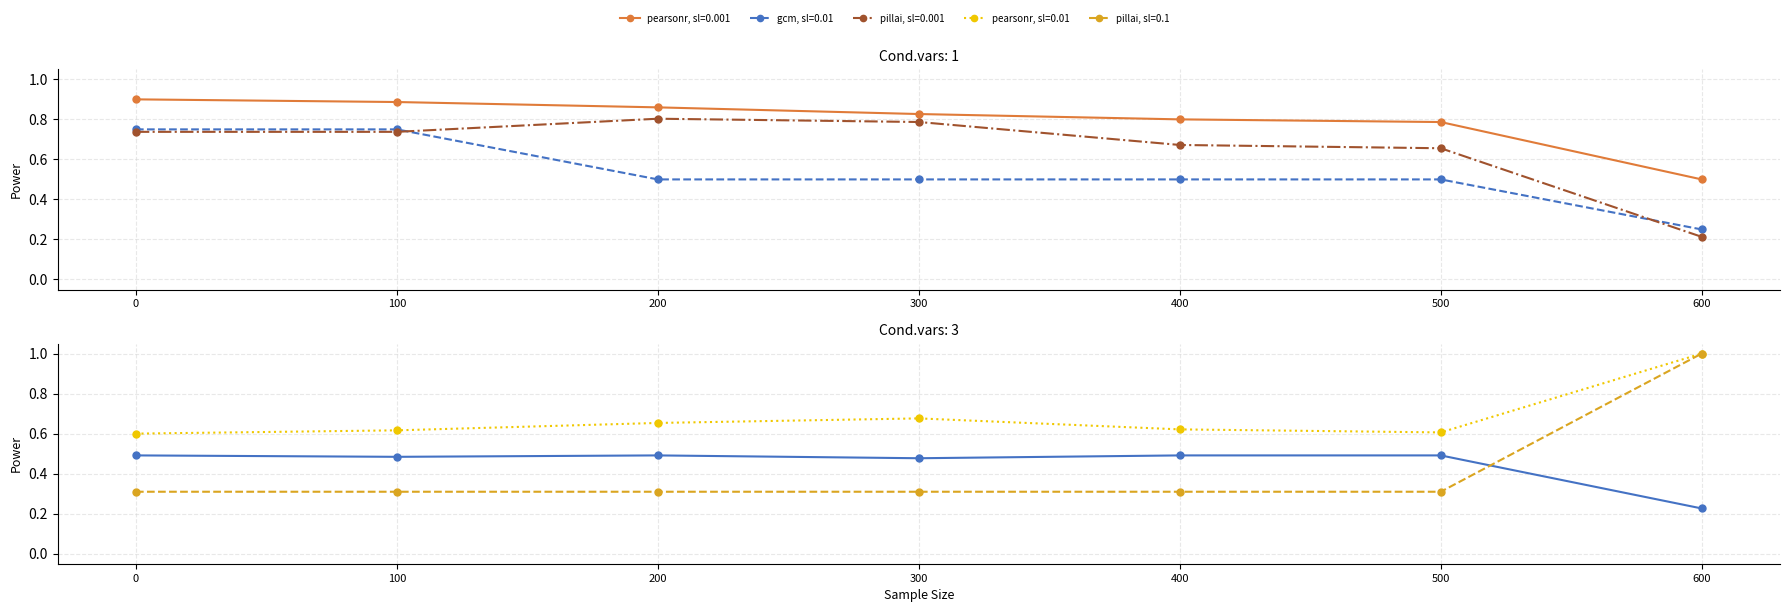

True or false: row0 has a value of 1.2 at 300.

False